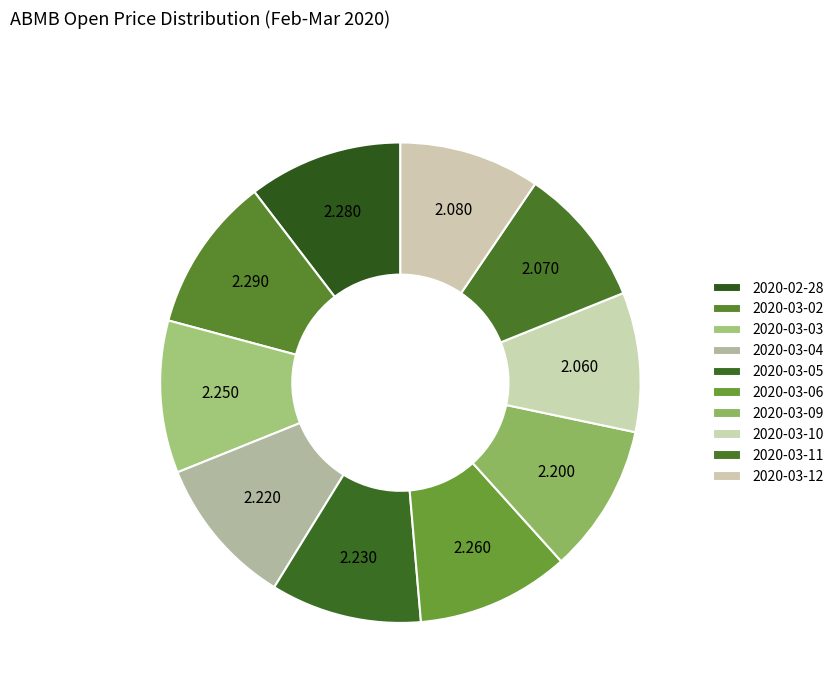

Count the number of slices in the pie.

10